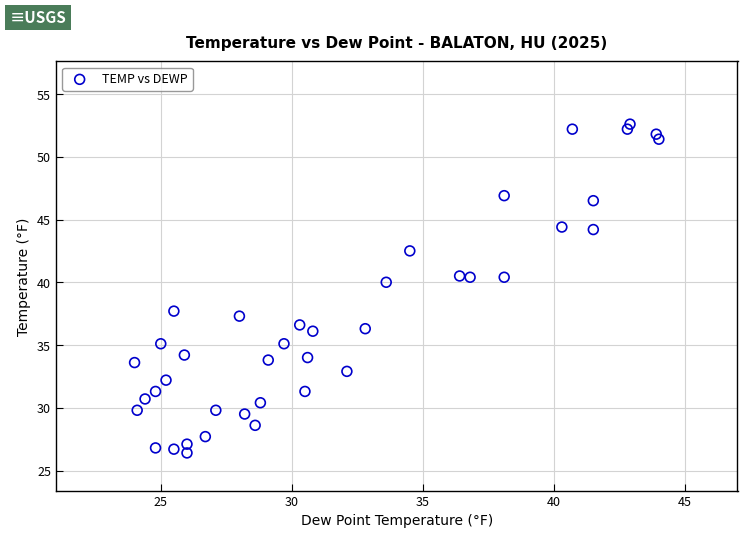

What is the range of X values (max minus min)?

20.0